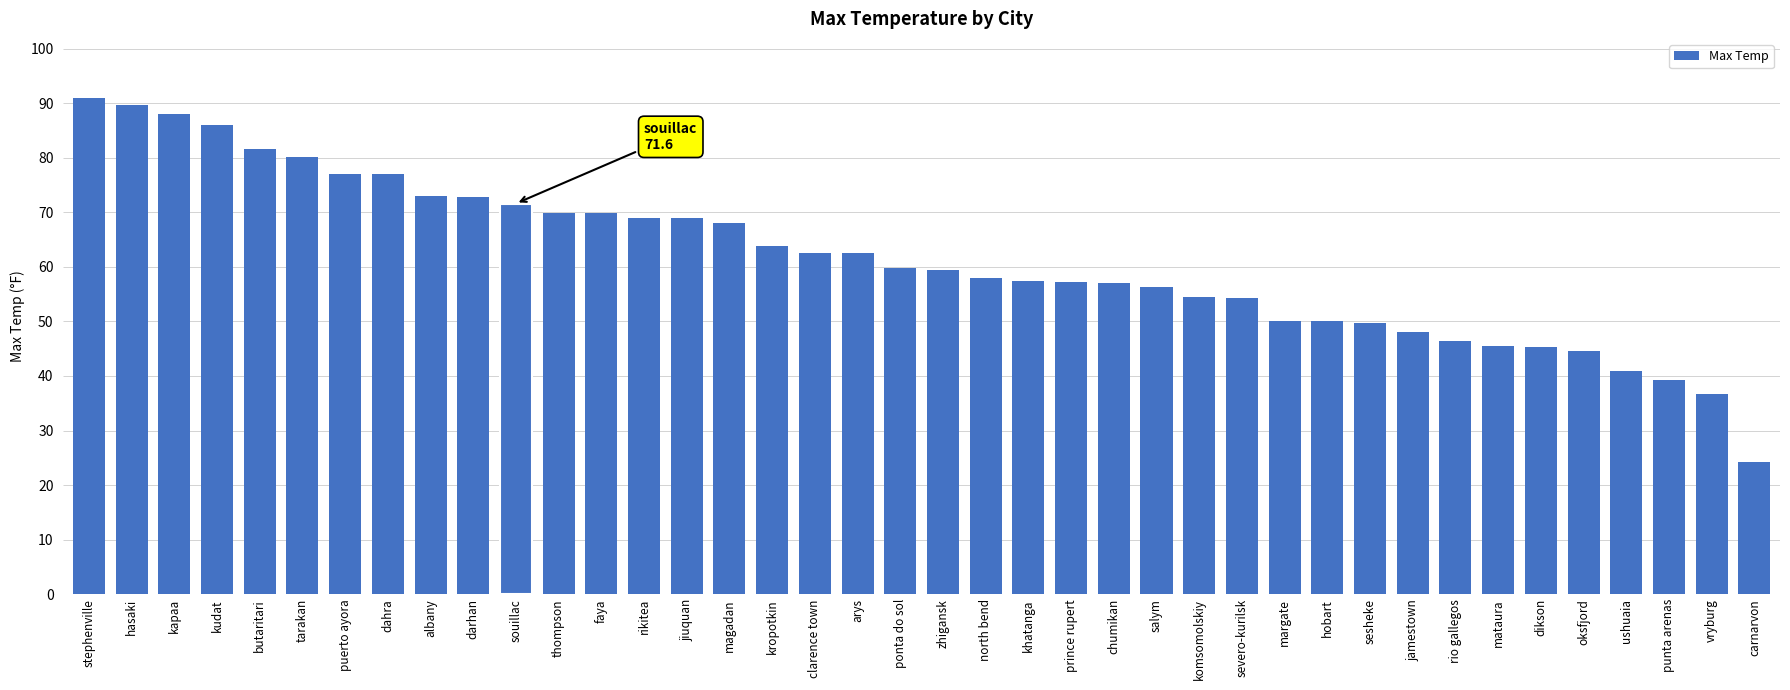

What is the label of the 27th bar from the left?

komsomolskiy